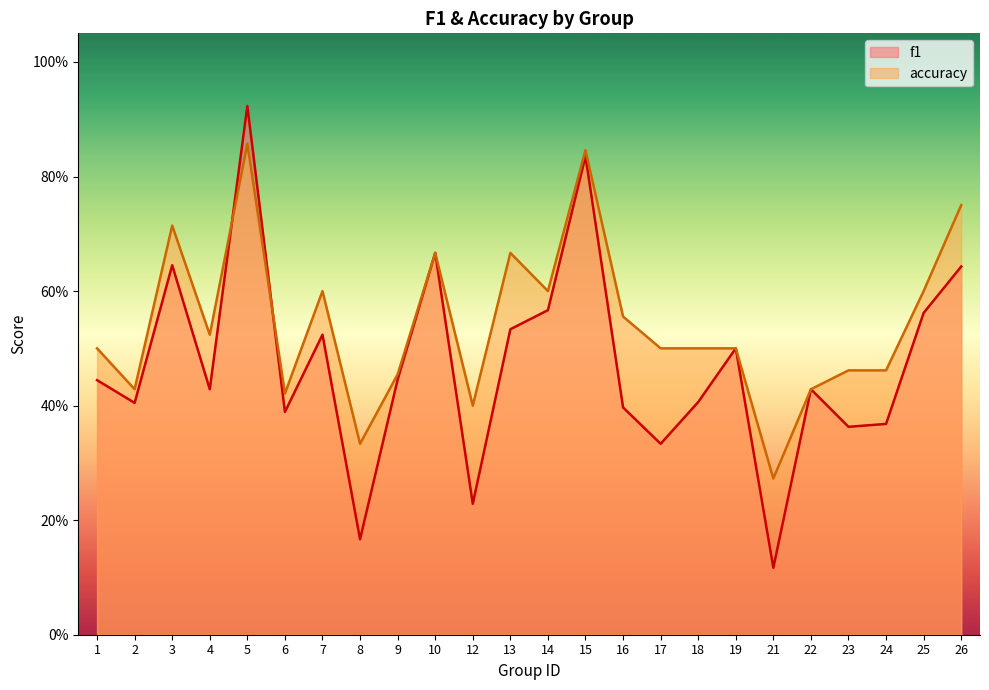

What is the value of the accuracy point at the 15th from the left?

0.6